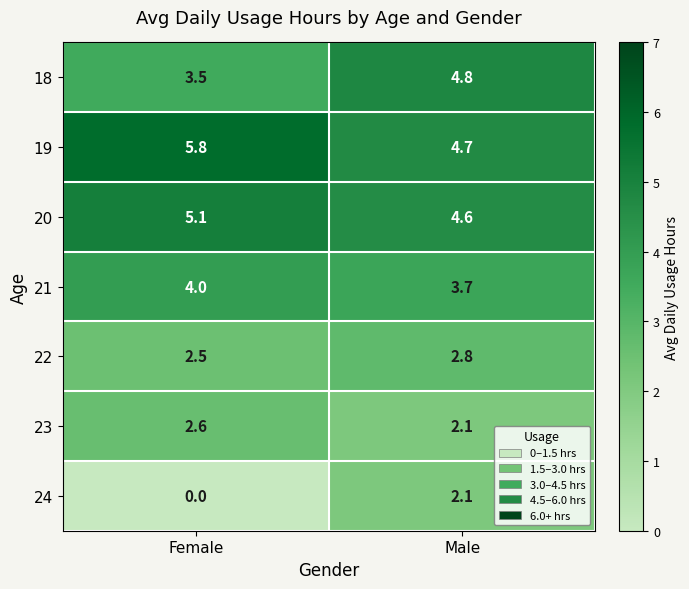

List the series in order of their peak value, lowest first.

24, 23, 22, 21, 18, 20, 19